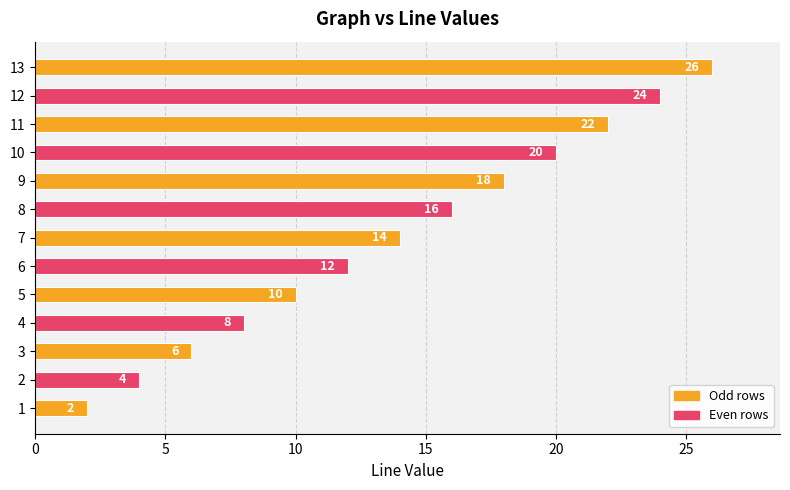

What is the smallest value displayed?

2